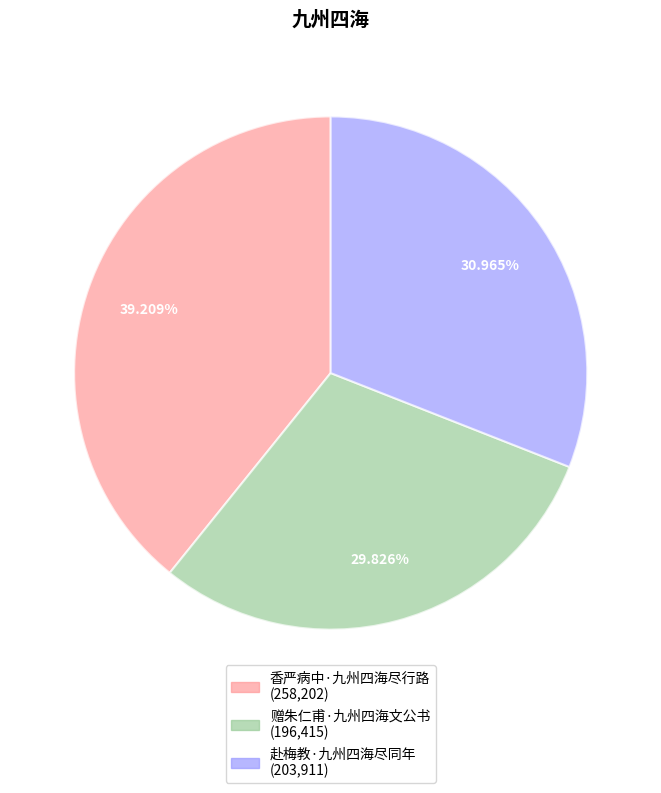

The 香严病中·九州四海尽行路 slice represents 39% of the pie. True or false?

True